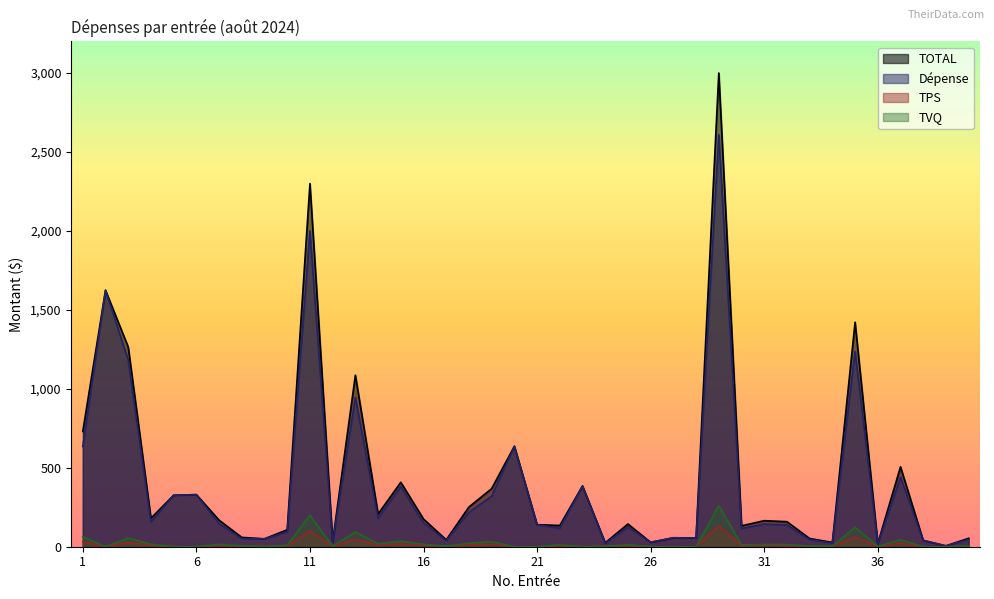

Read the TPS value at 7.

7.3